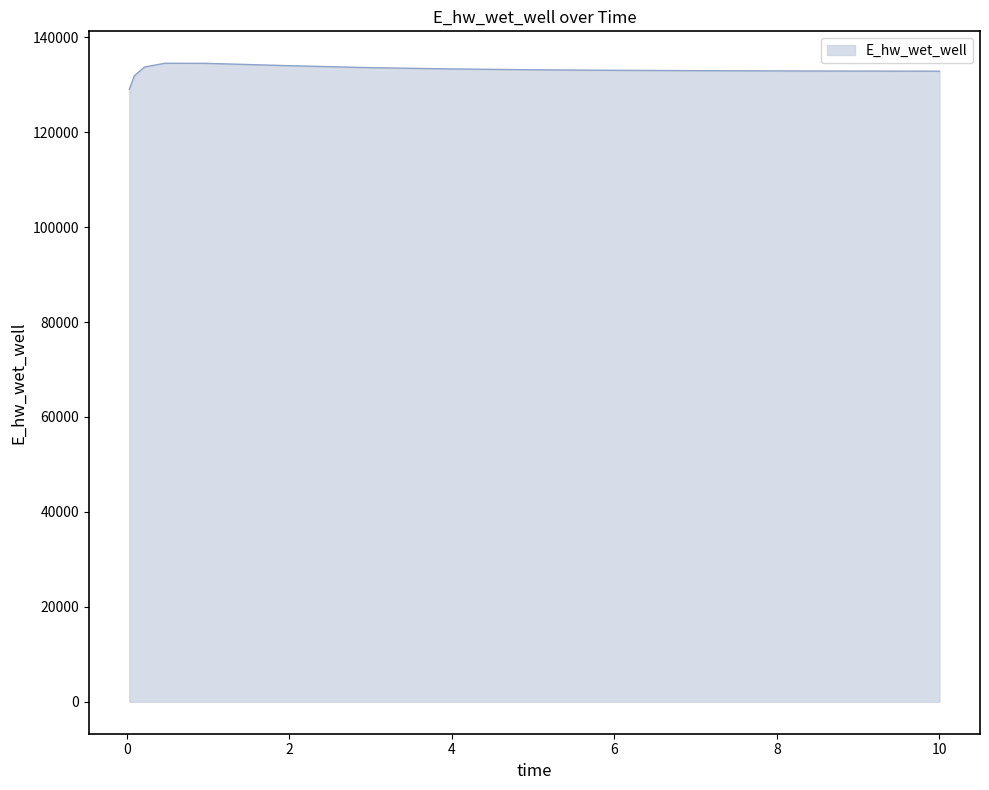

What is the difference between the maximum and minimum values?

5488.1